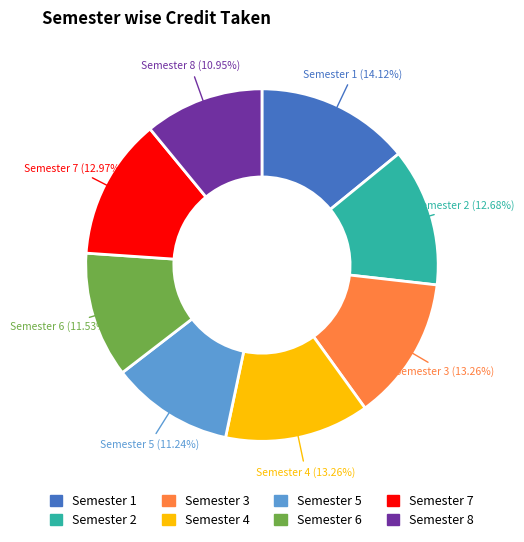

What percentage is the Semester 8 slice, to the nearest percent?

11%